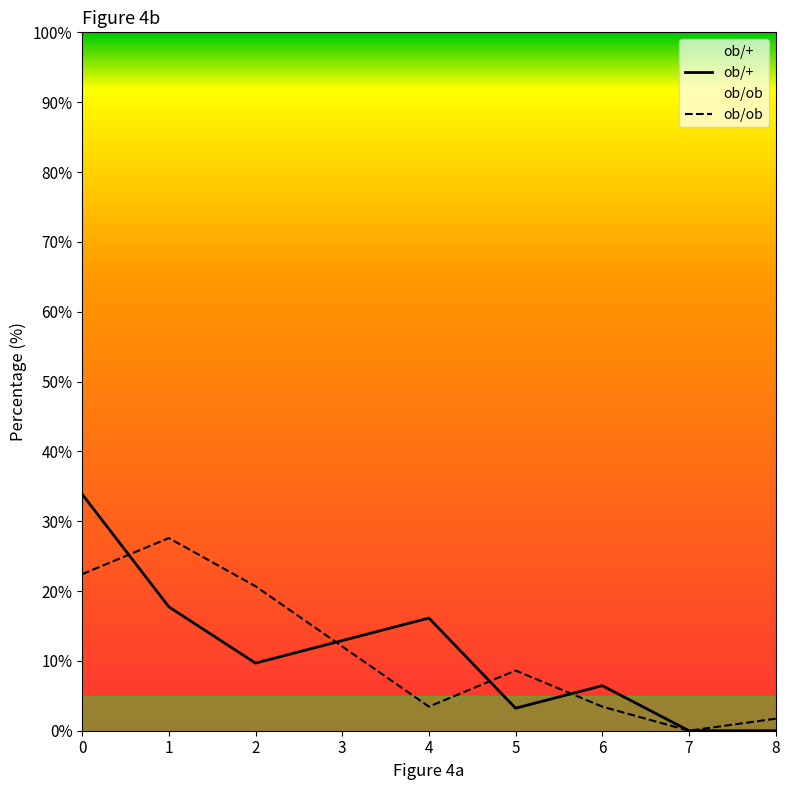

The value of ob/ob at 5 is 3.9. True or false?

False